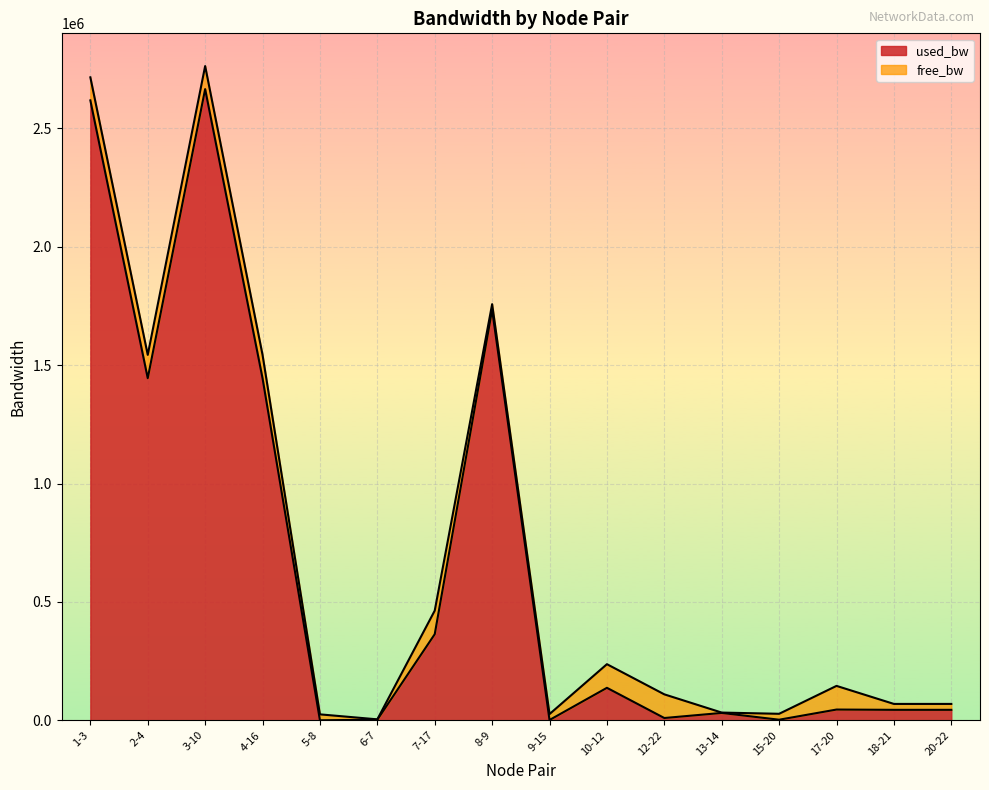

What position from the right is 10-12?

7